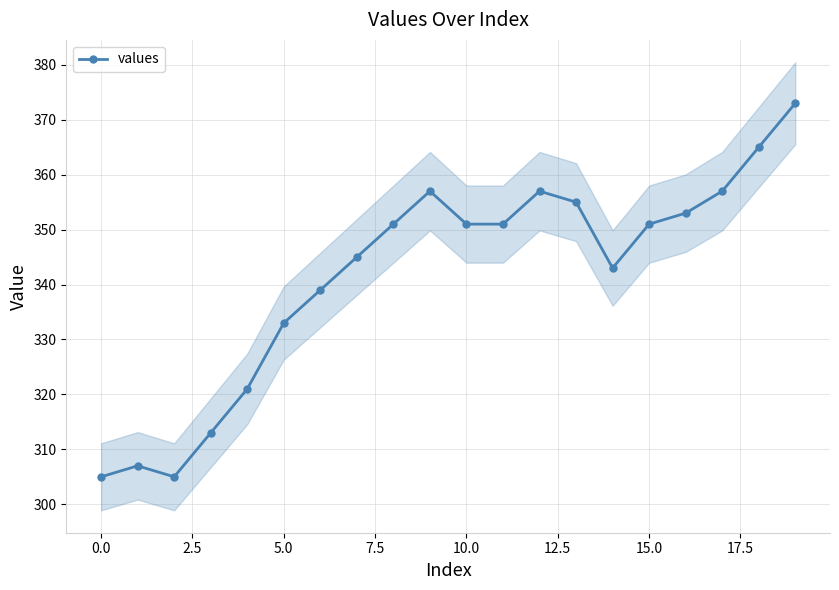

What is the lowest value of the values series?

305